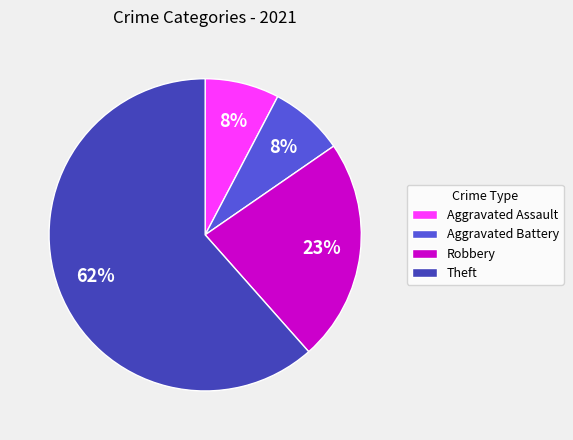

Which category accounts for the majority?

Theft